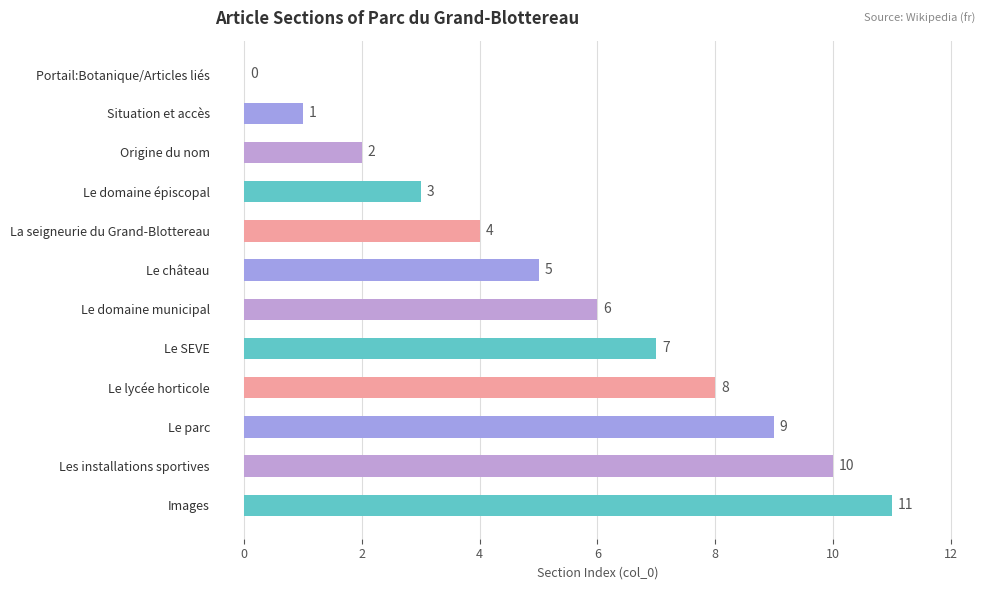

What is the change in value from Situation et accès to Le SEVE?

+6